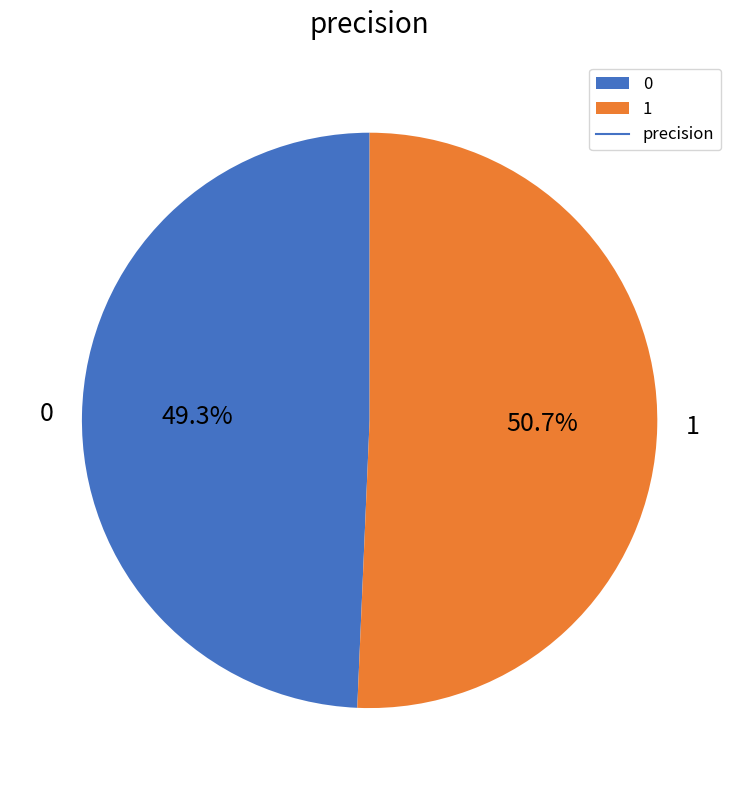

To the nearest percent, what percentage of the pie is 0?

49%